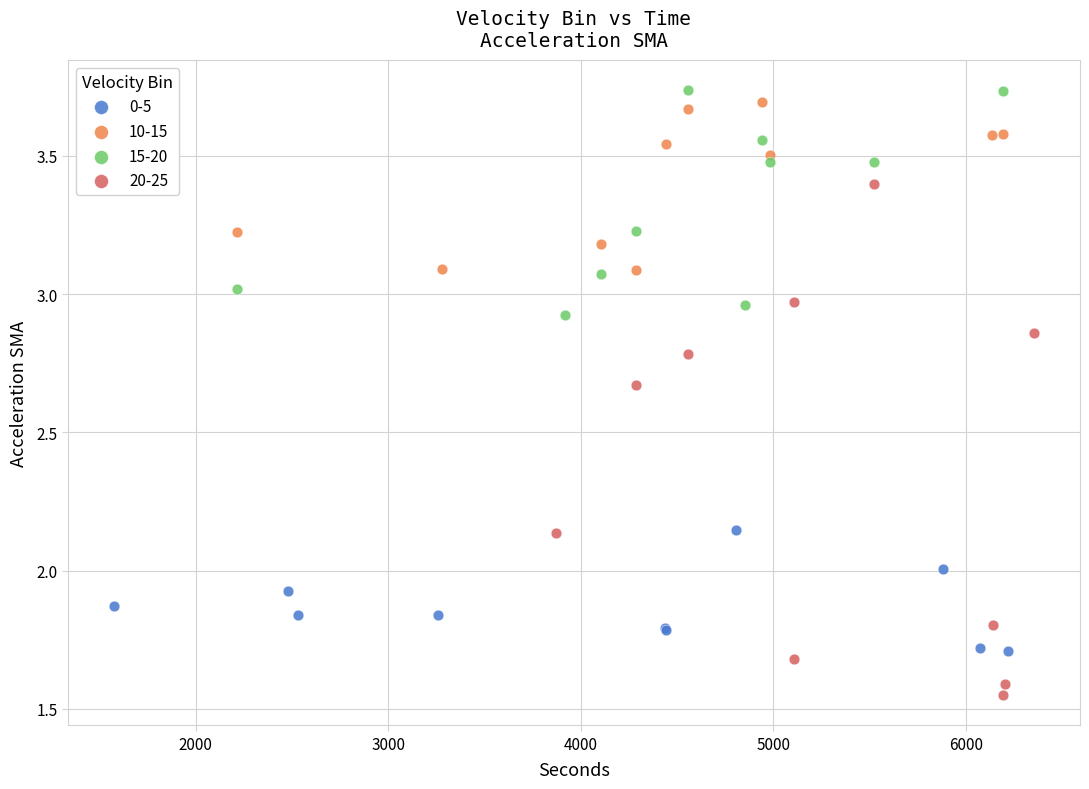

Which series has the widest spread of Y values?

20-25